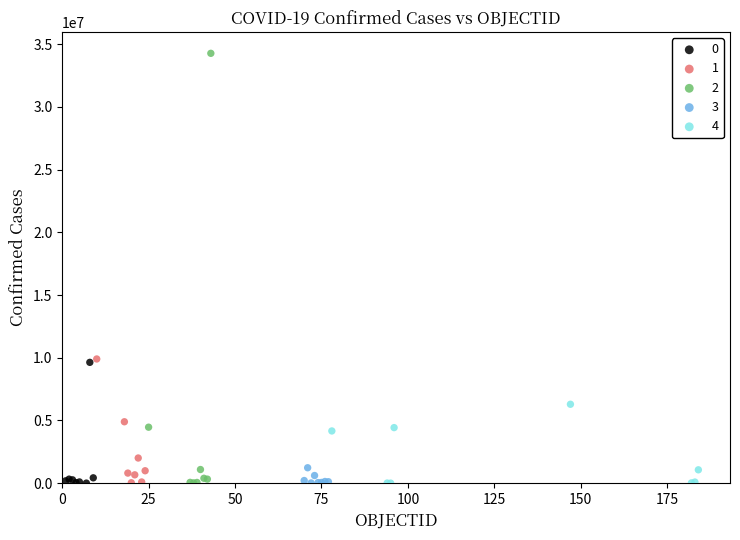

Which series contains the highest Y value?

2